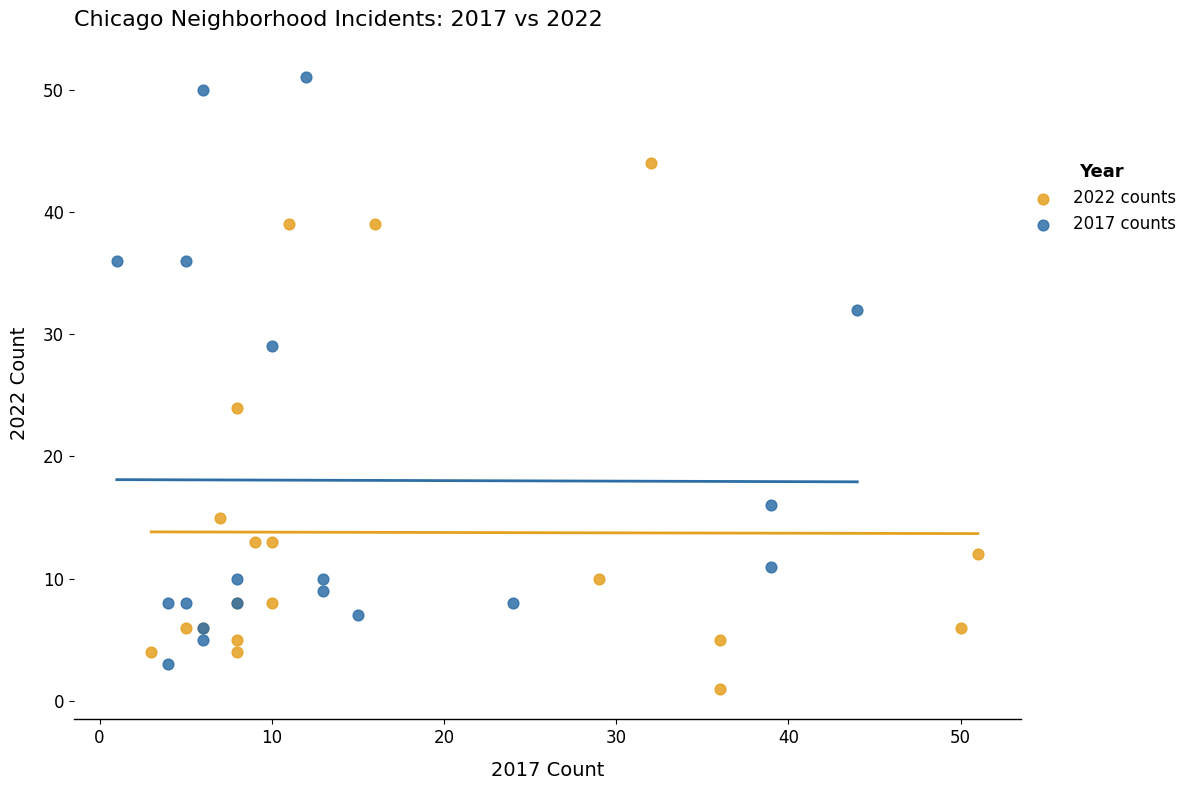

What are all the series names shown in the legend?

2022 counts, 2017 counts